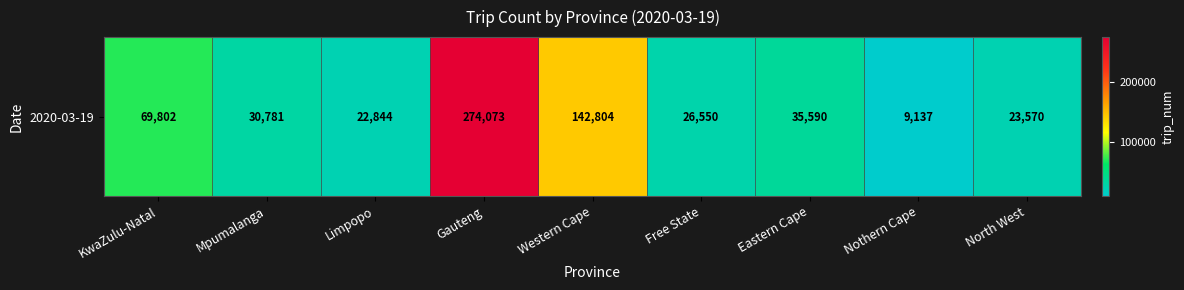

The chart shows a value of 23570 at North West. True or false?

True